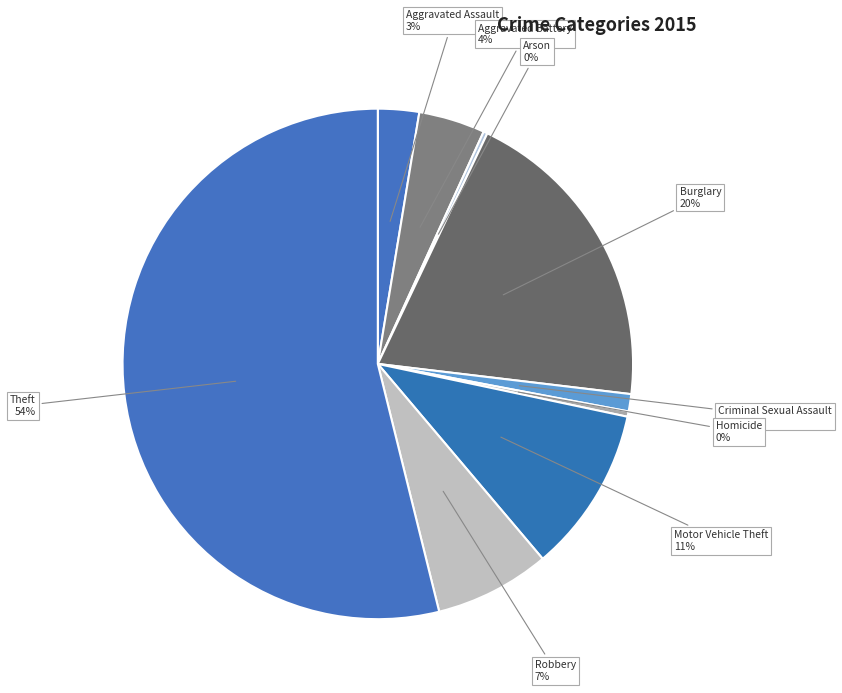

Is there any slice that represents more than half of the pie?

Yes